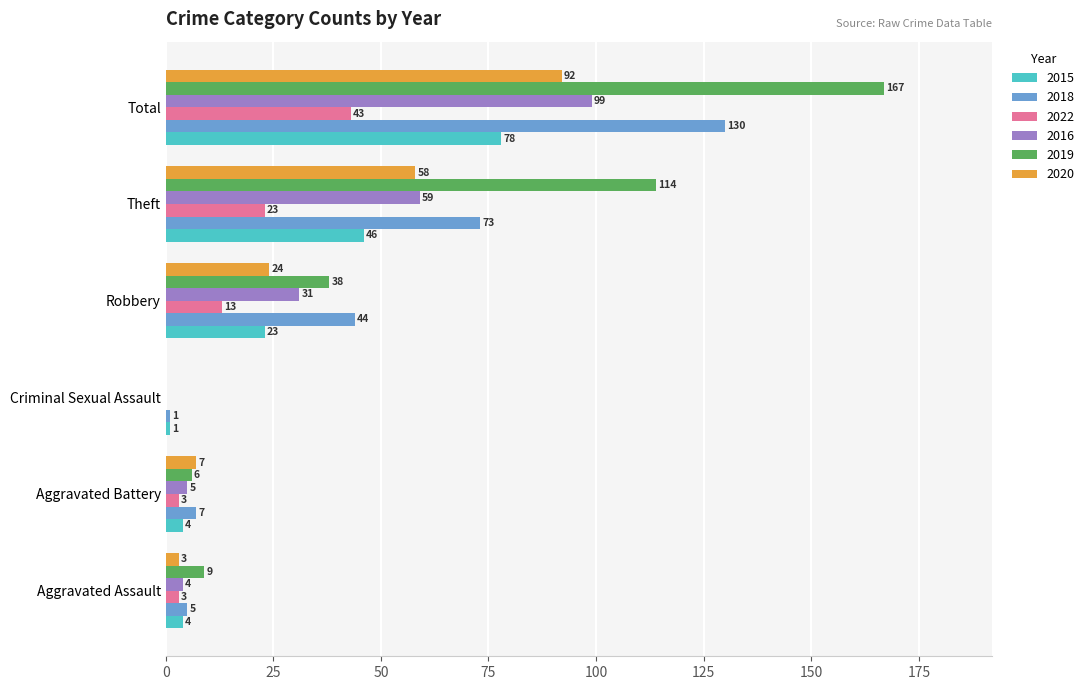

Is it true that 2022 equals -24 at Criminal Sexual Assault?

False